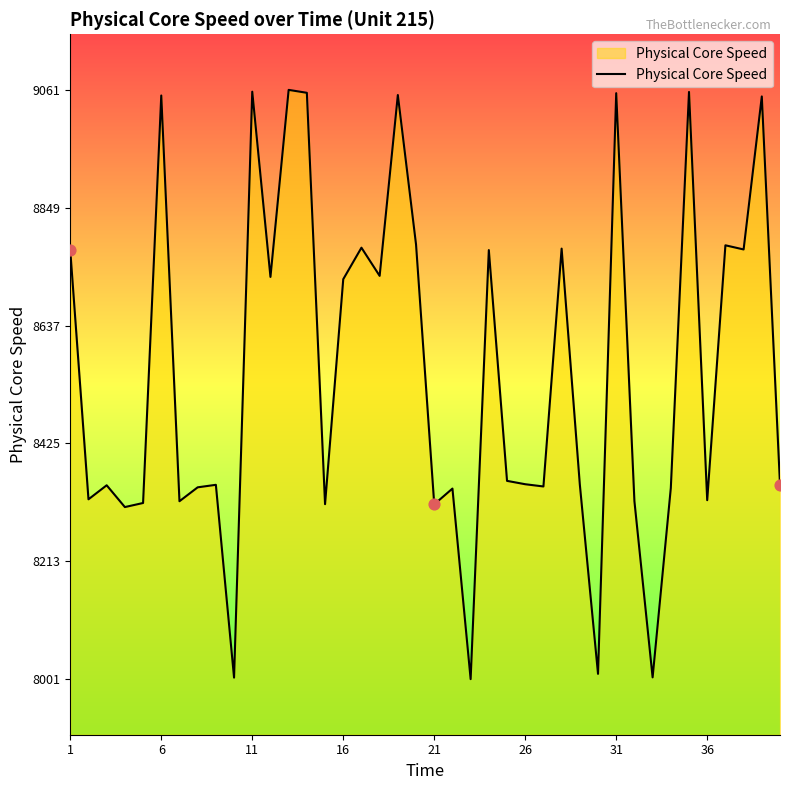

What is the greatest value displayed?

9060.5